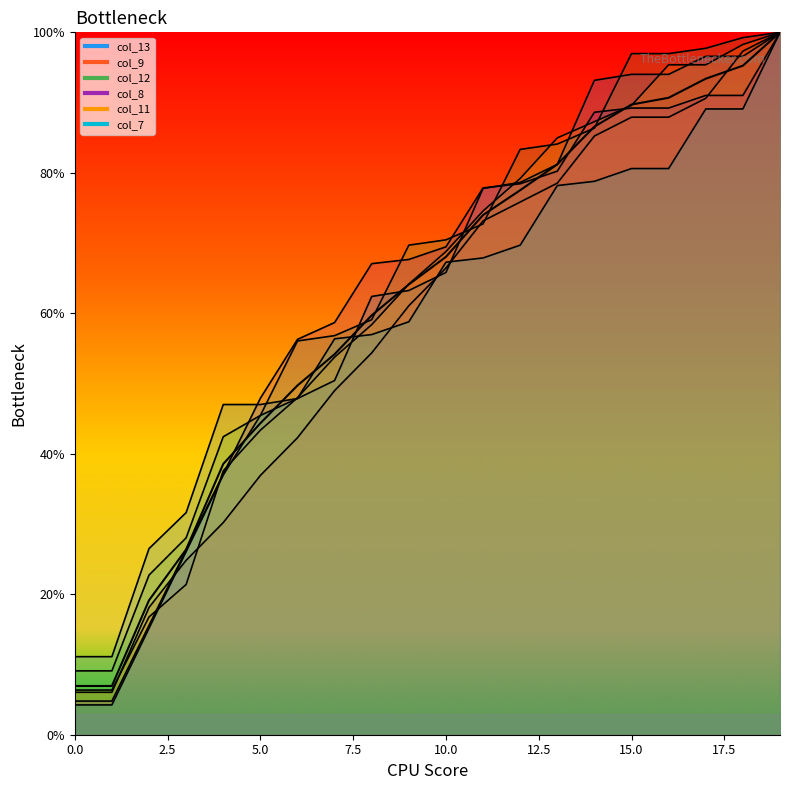

True or false: col_12 and col_8 cross at least once.

True